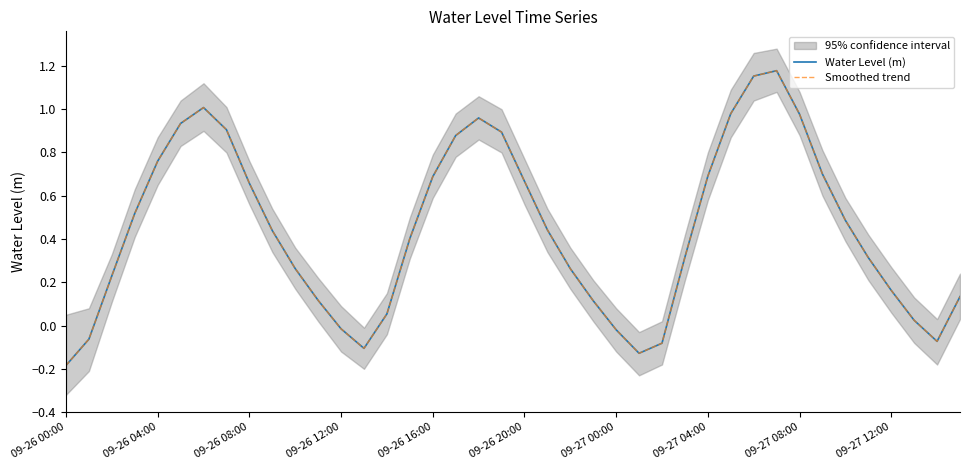

True or false: Smoothed trend and Water Level (m) cross at least once.

False